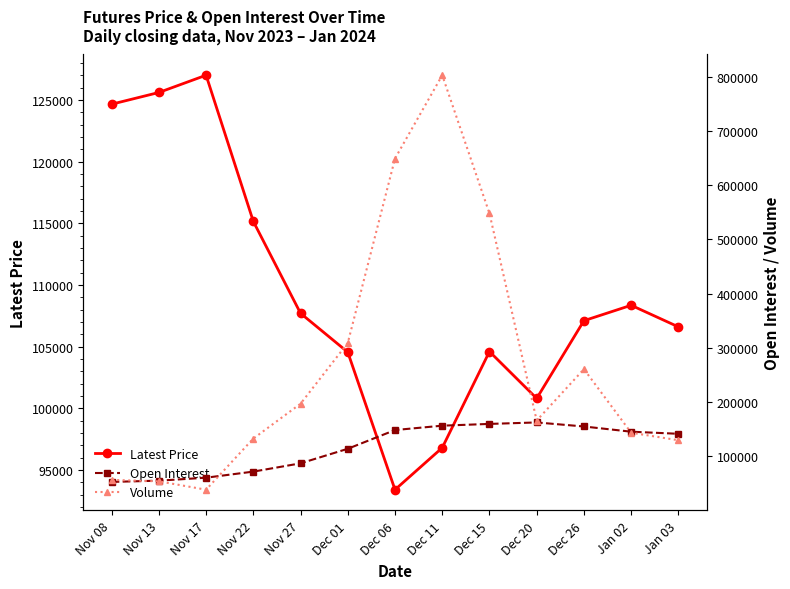

Where is Volume nearest to the value 420582?

Dec 01